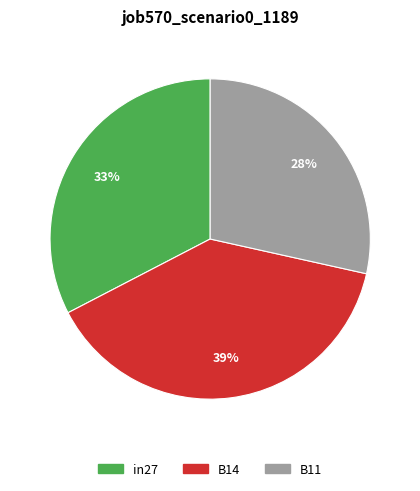

Which has a higher value, in27 or B14?

B14